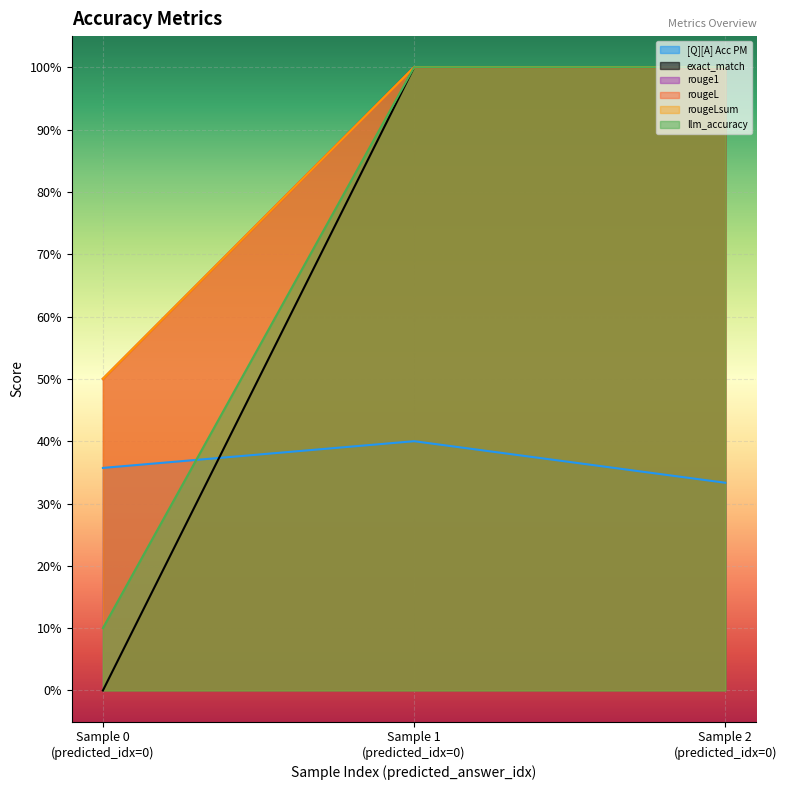

List the series in order of their peak value, highest first.

exact_match, rouge1, rougeL, rougeLsum, llm_accuracy, [Q][A] Acc PM